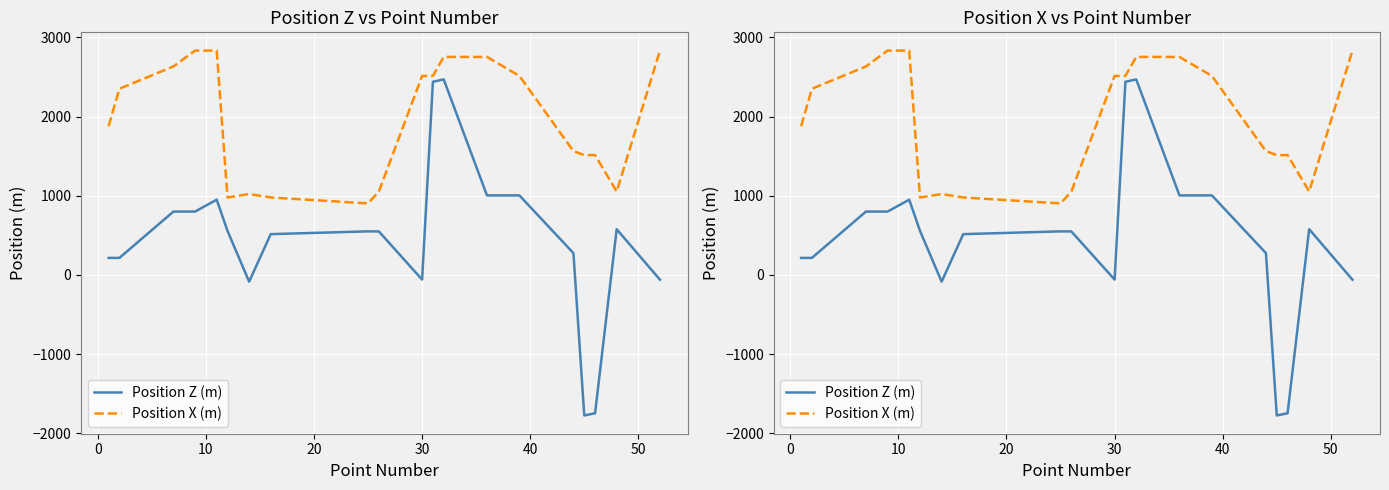

How many lines are shown in the chart?

2